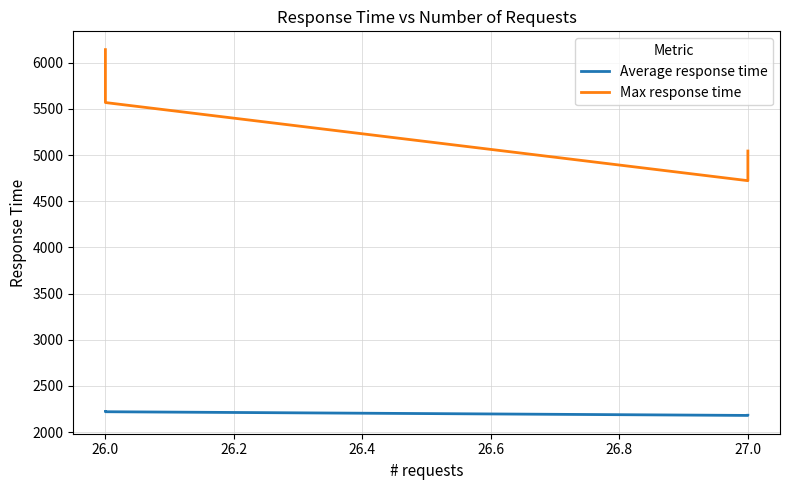

What is the highest value of the Max response time series?

6142